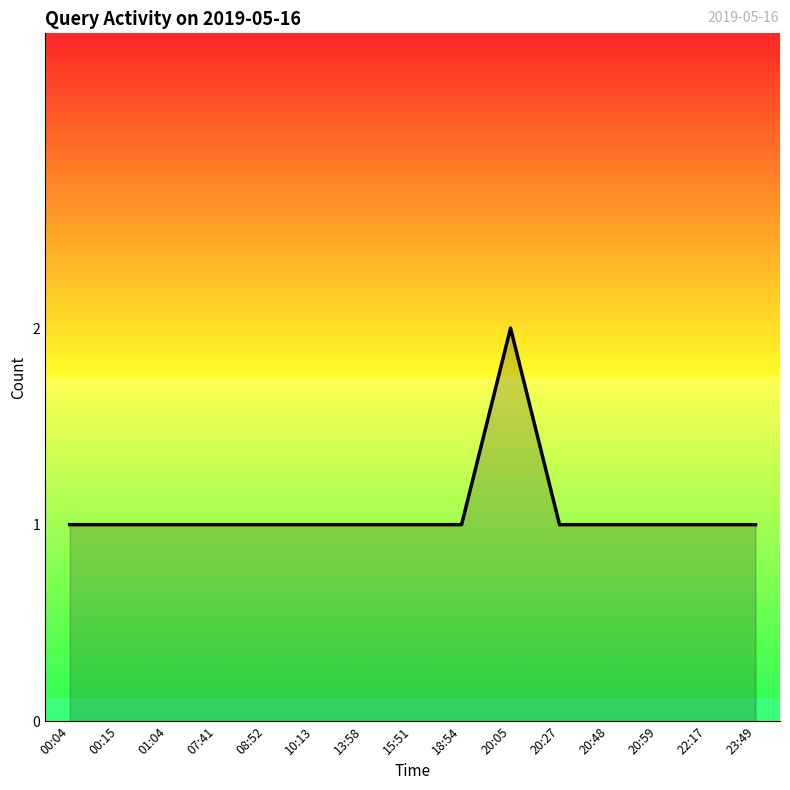

Which label corresponds to the largest value in the chart?

20:05